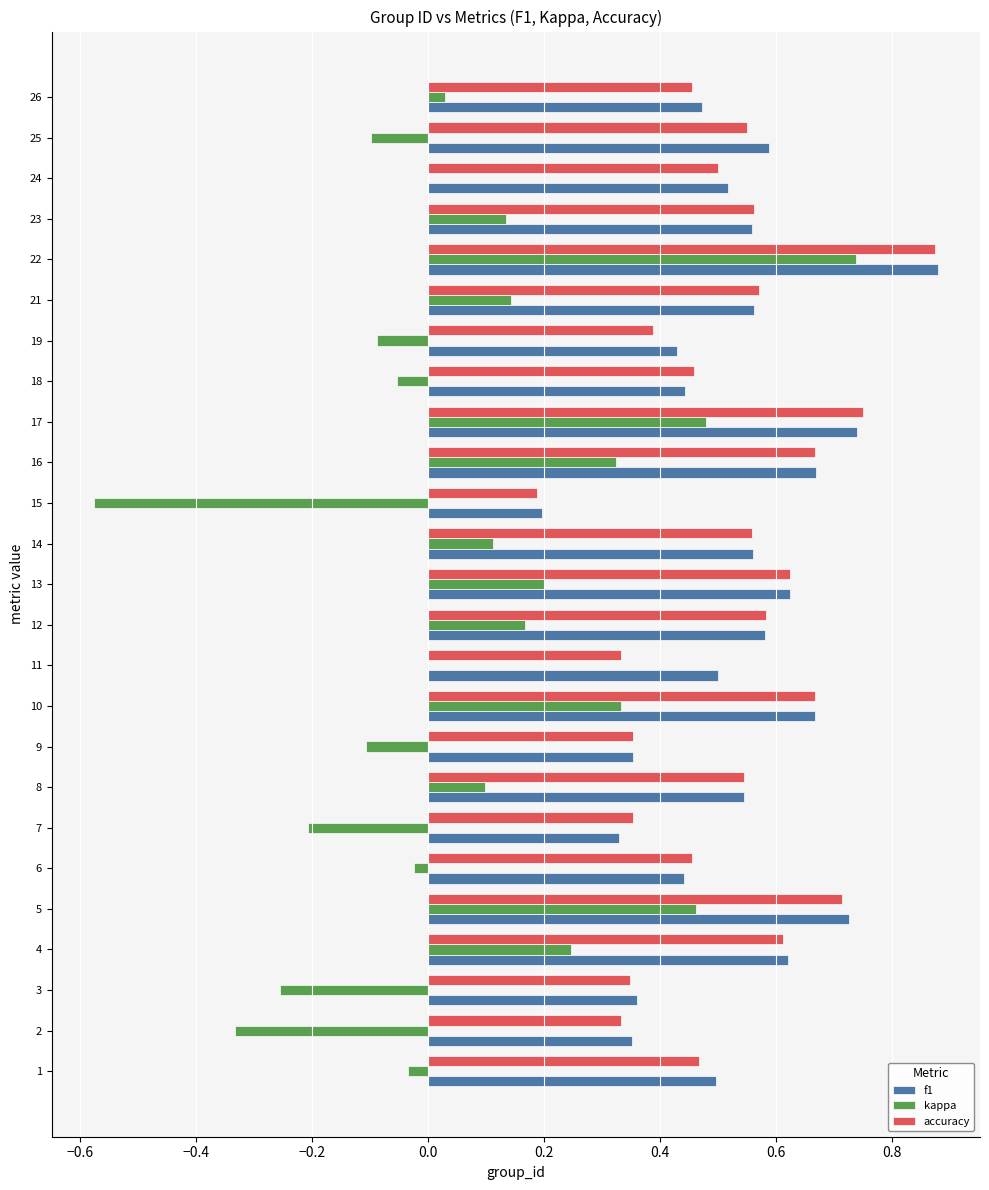

Which series has the widest spread of values?

kappa